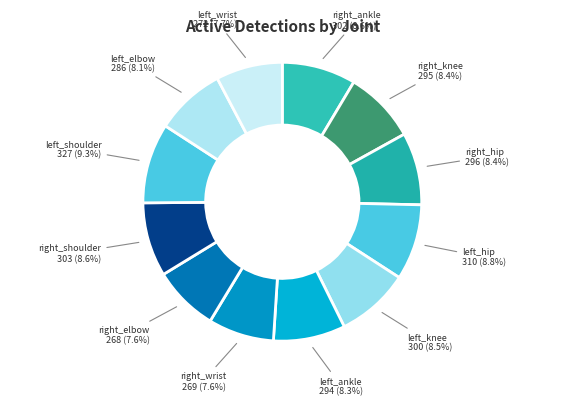

What percentage is the right_wrist slice, to the nearest percent?

8%